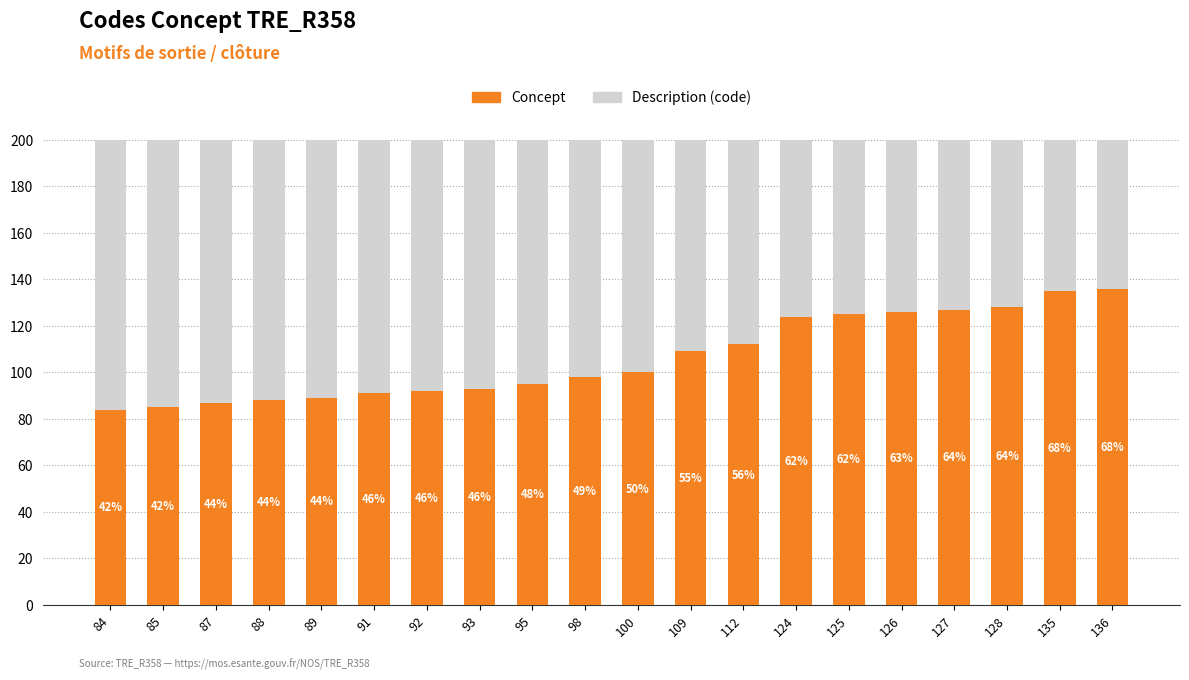

Reading right to left, list all the values displayed in this chart.

Description (code): 136=200	135=200	128=200	127=200	126=200	125=200	124=200	112=200	109=200	100=200	98=200	95=200	93=200	92=200	91=200	89=200	88=200	87=200	85=200	84=200
Concept: 136=136	135=135	128=128	127=127	126=126	125=125	124=124	112=112	109=109	100=100	98=98	95=95	93=93	92=92	91=91	89=89	88=88	87=87	85=85	84=84